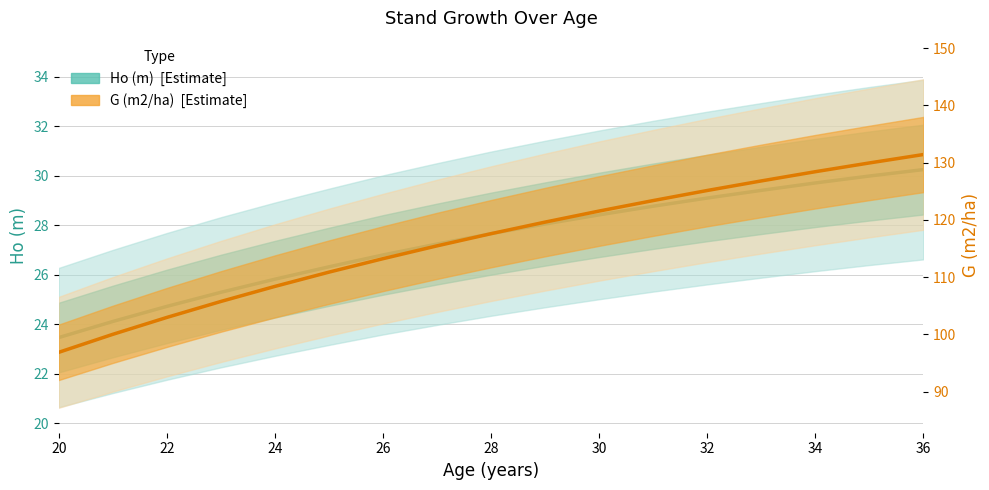

Which series changed the most between 30 and 36?

G (m2/ha)